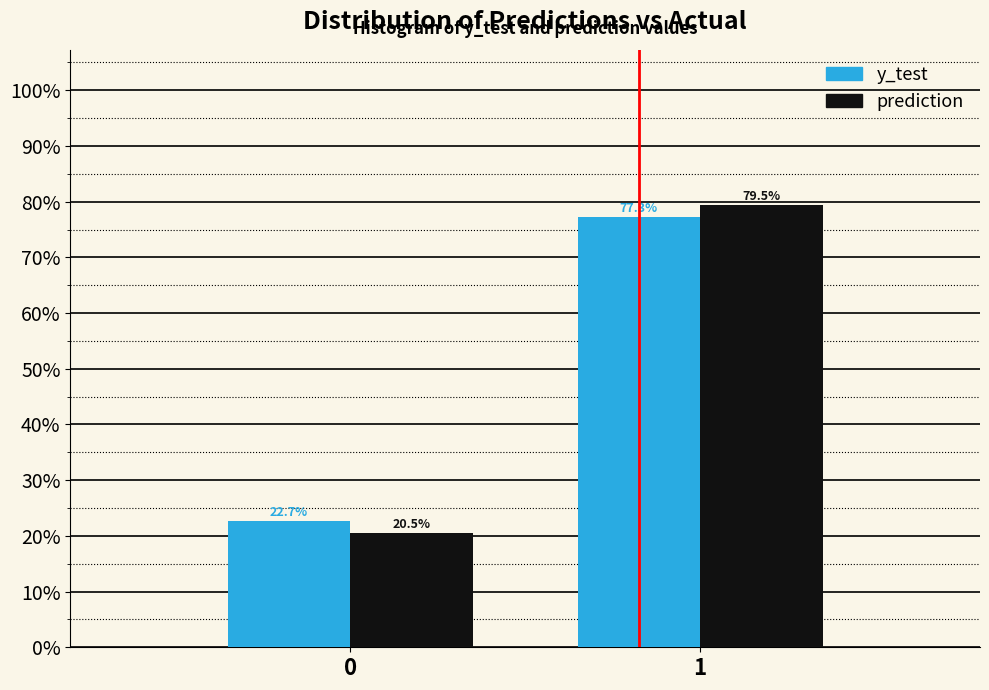

Reading left to right, extract all data points from this chart.

y_test: 22.7	77.3
prediction: 20.5	79.5